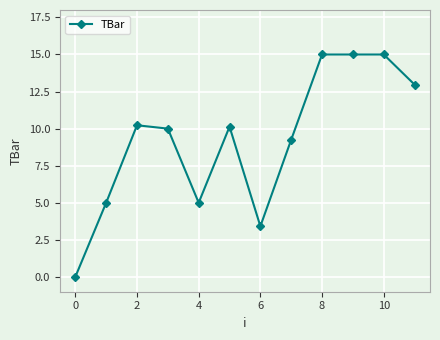

How many categories are shown in the chart?

12